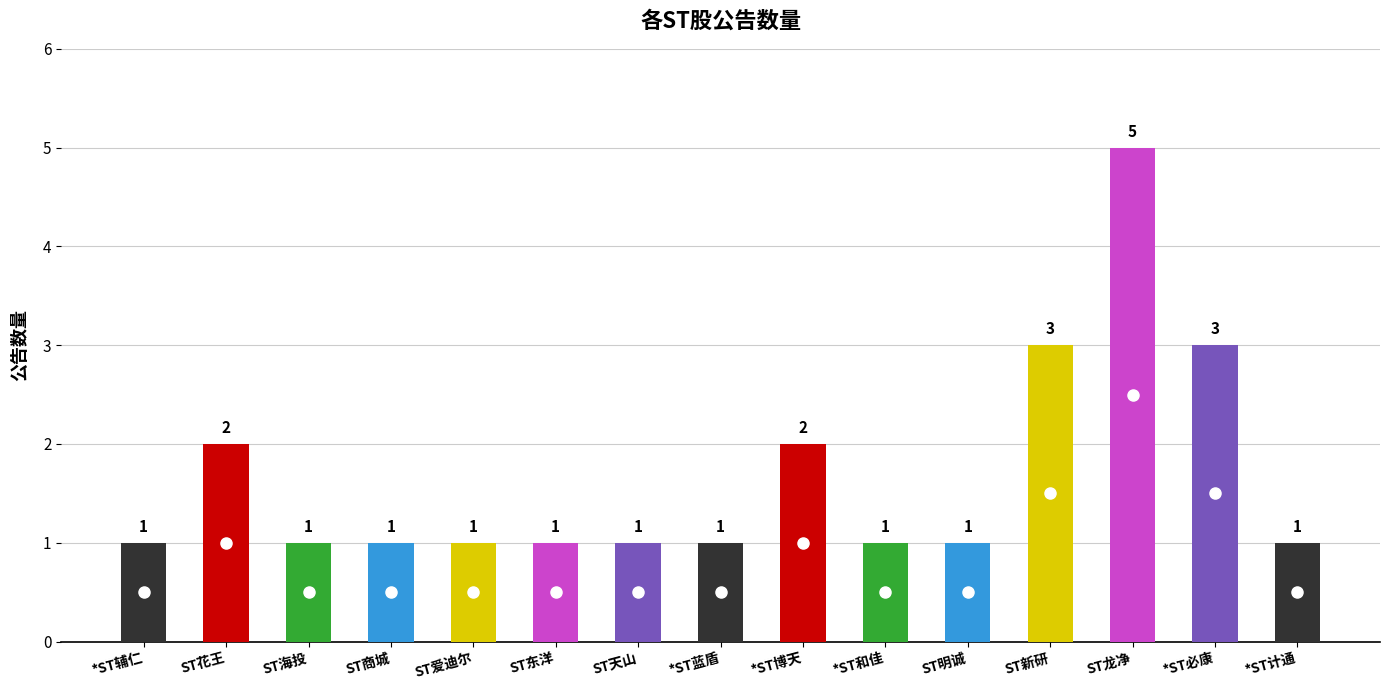

What is the sum of all values?

25